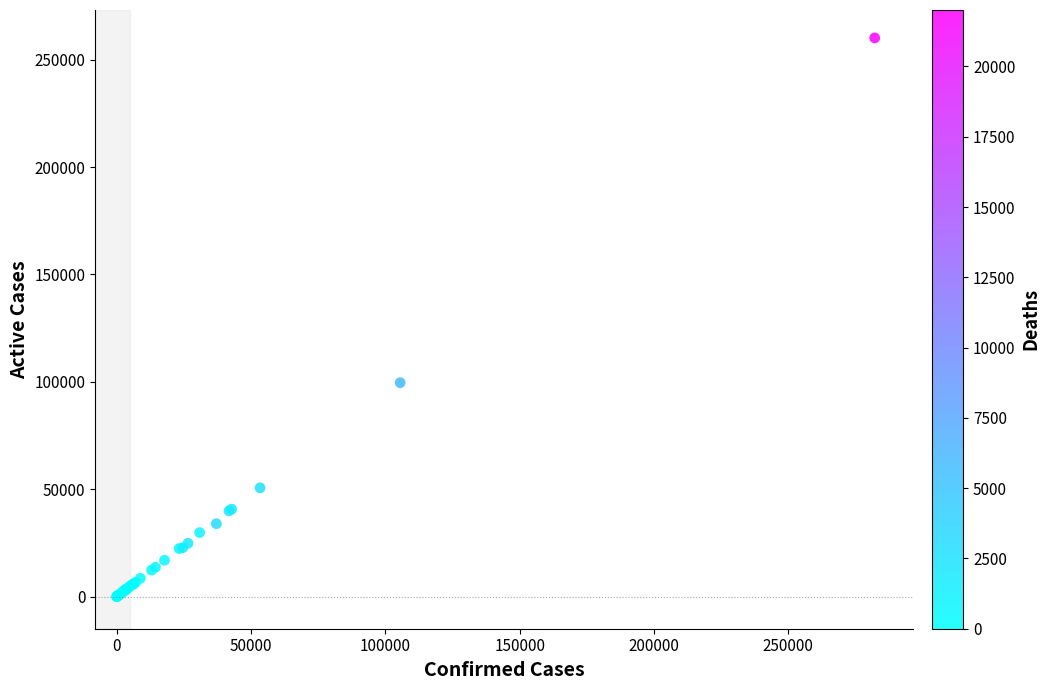

What Y value in the scatter plot is closest to 130067?

99584